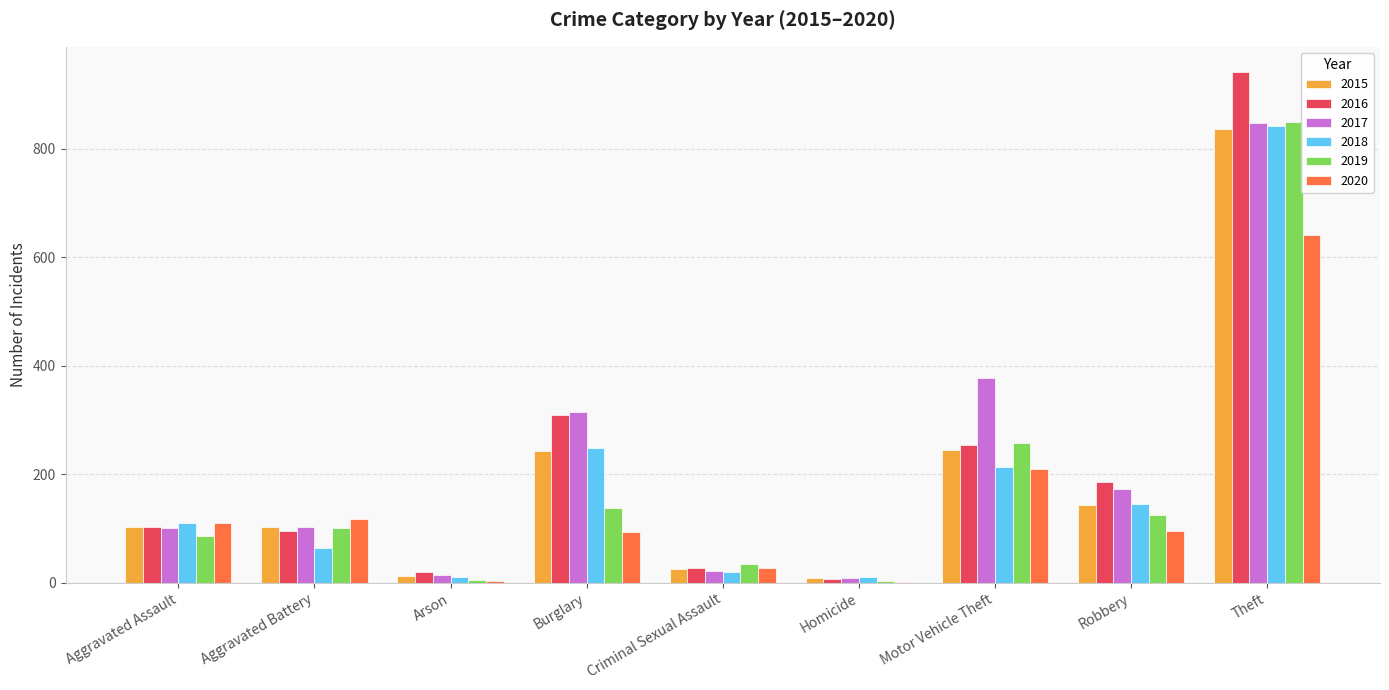

What is the total value across all series at Aggravated Assault?

615